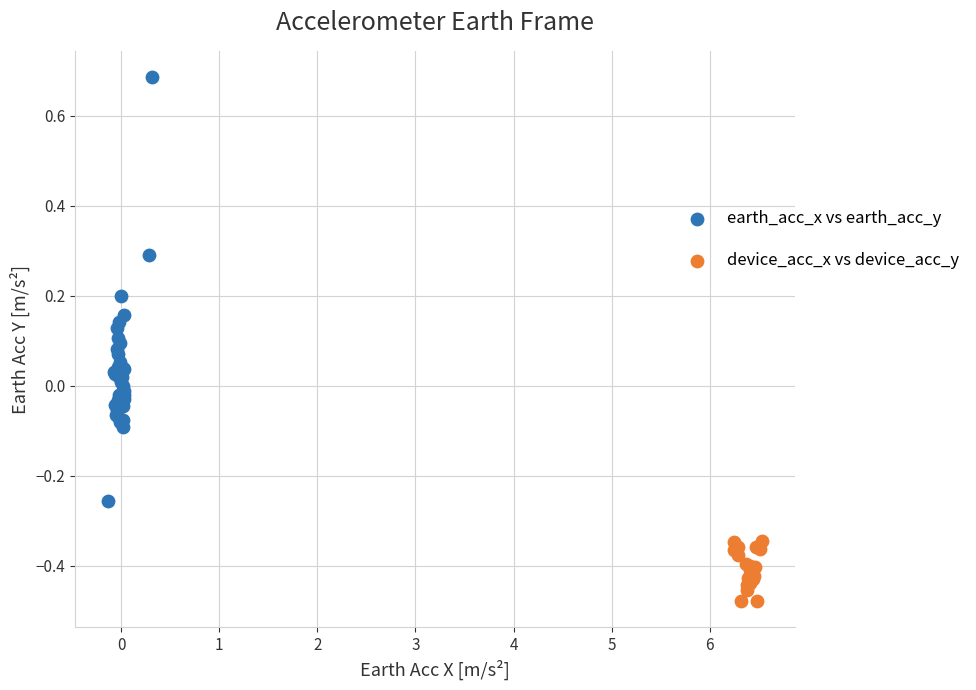

Which series reaches the maximum Y coordinate?

earth_acc_x vs earth_acc_y